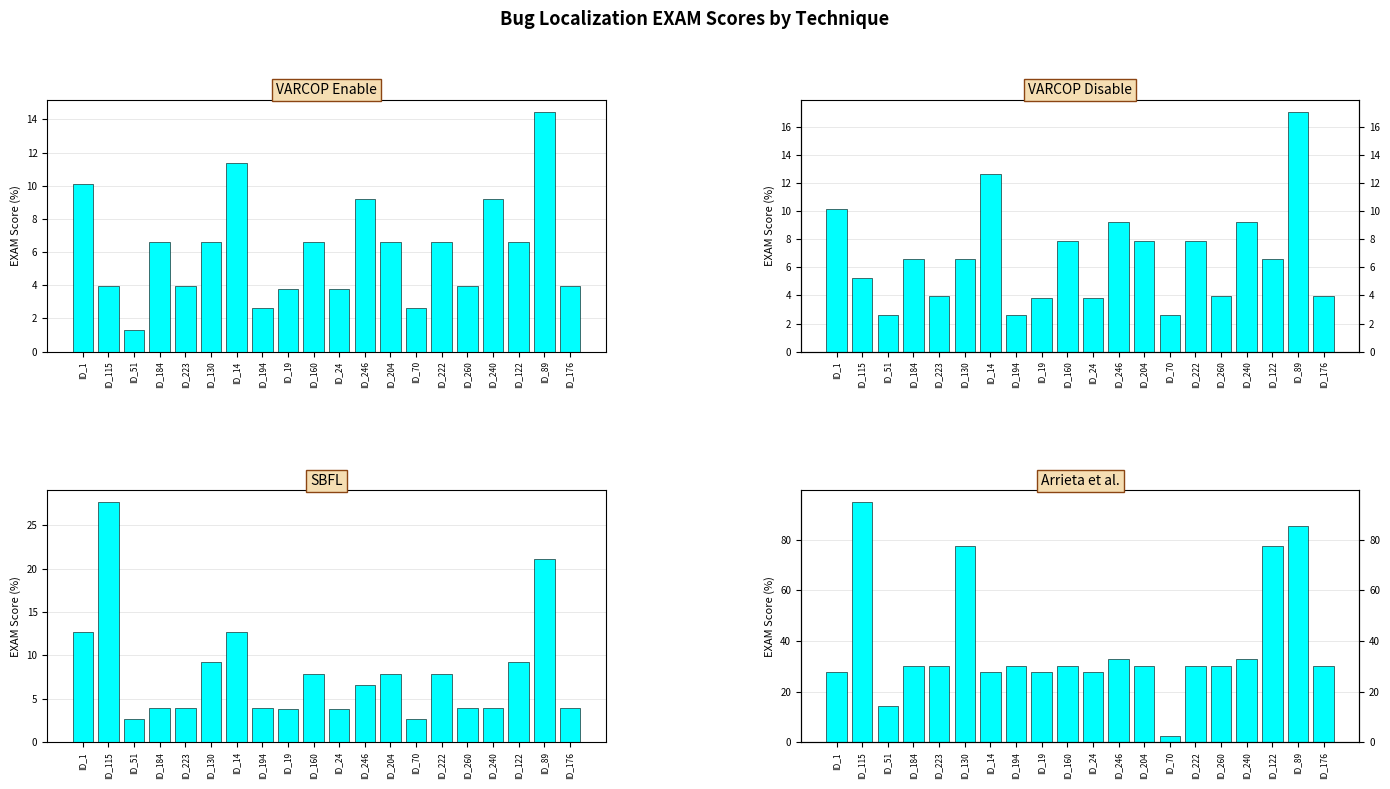

How many bars are there in total?

80